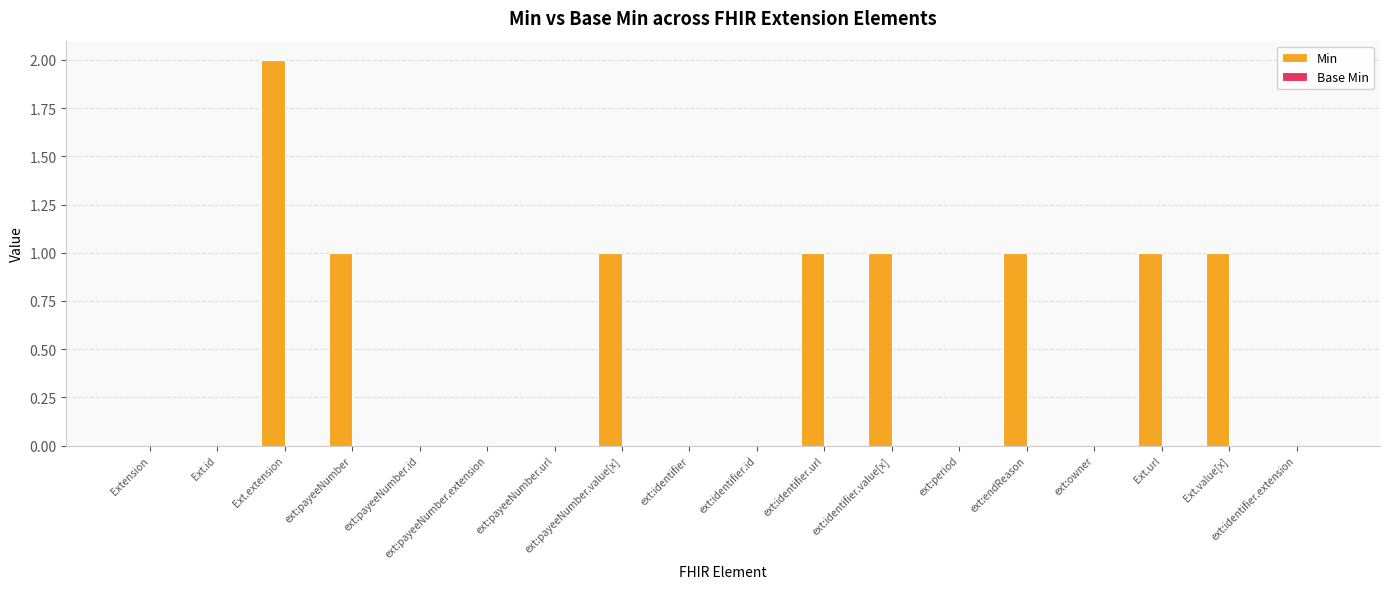

What is the sum of all values?

9